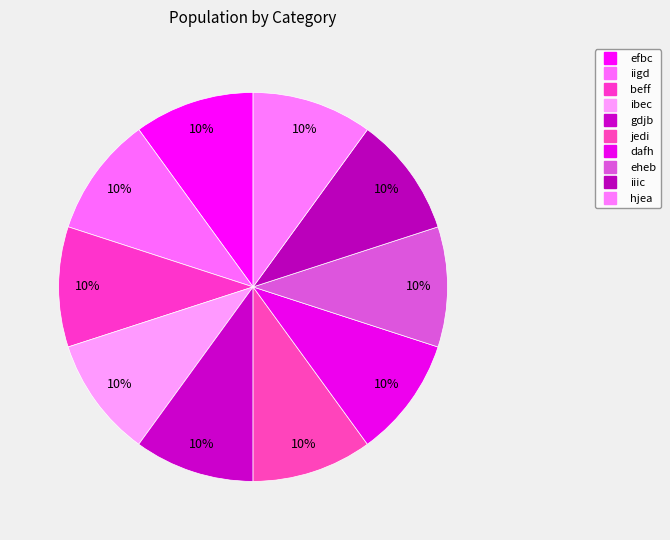

How much of the chart is everything except iigd?

90.0%